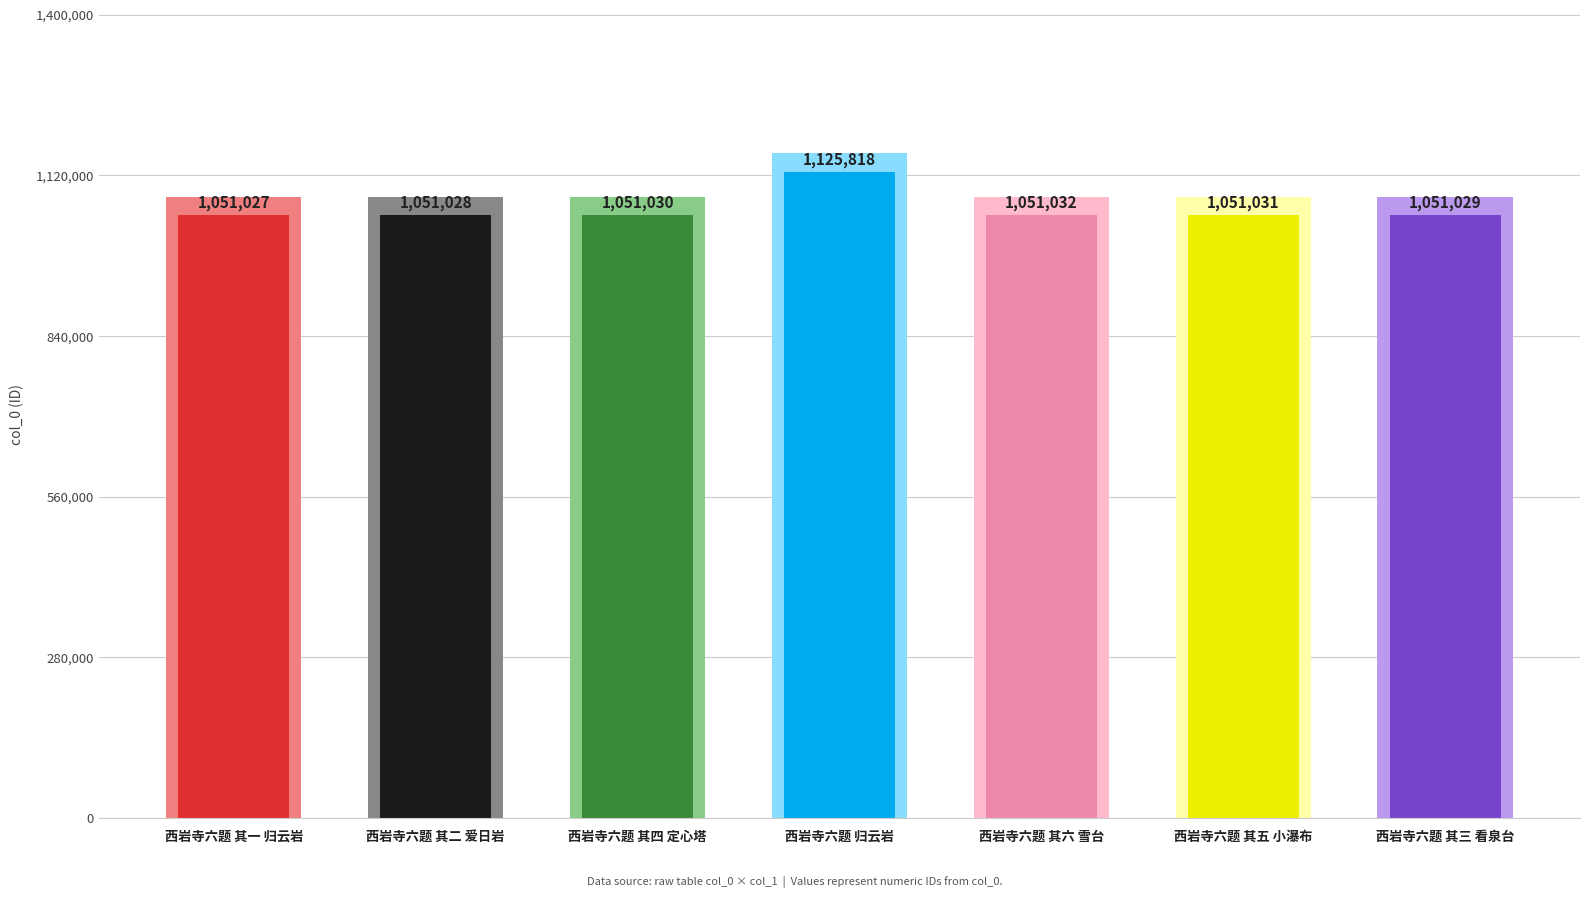

At which category does the chart reach its peak across all series?

西岩寺六题 归云岩